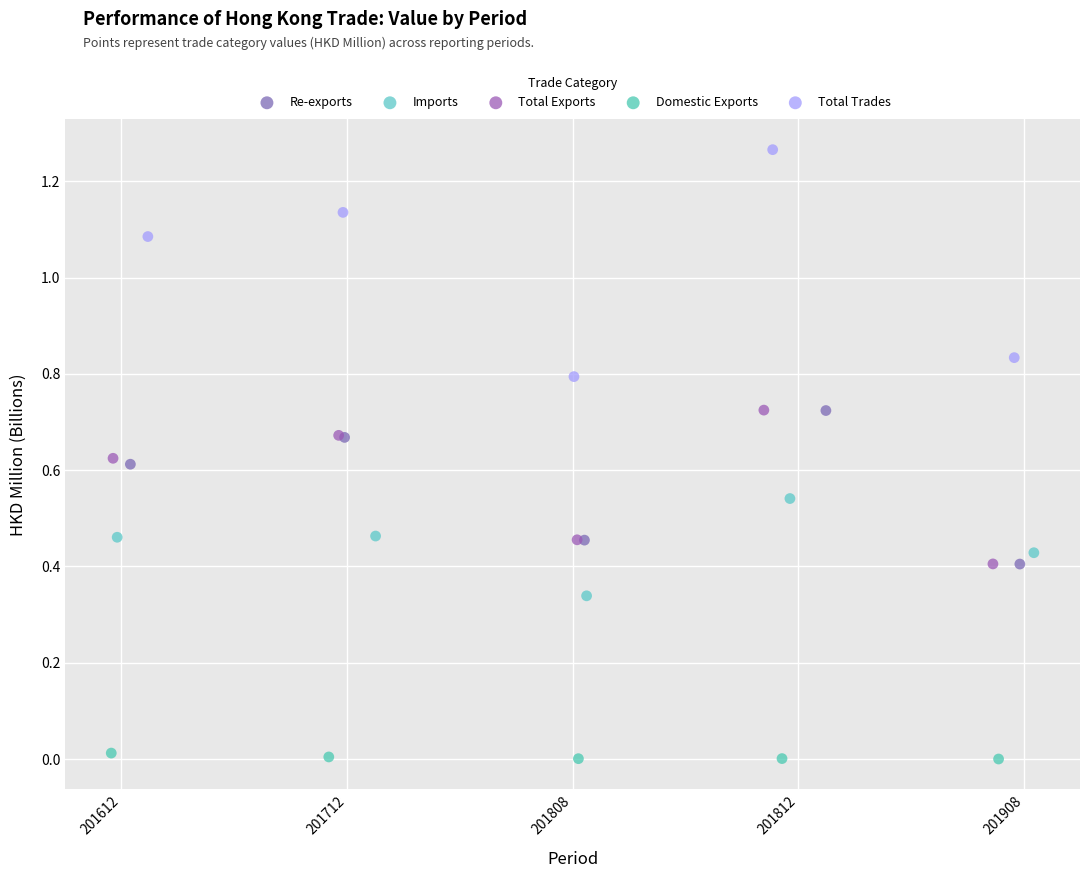

Which series has the widest spread of Y values?

Total Trades